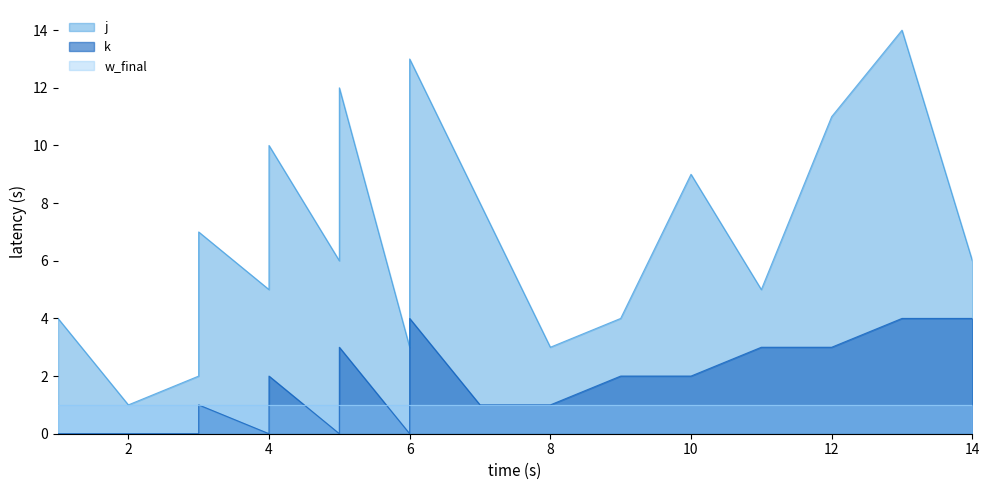

Reading right to left, extract all data points from this chart.

j: 14=6	13=14	12=11	11=5	10=9	9=4	8=3	7=8	6=13	6=3	5=12	5=6	4=10	4=5	3=7	3=2	2=1	1=4
k: 14=4	13=4	12=3	11=3	10=2	9=2	8=1	7=1	6=4	6=0	5=3	5=0	4=2	4=0	3=1	3=0	2=0	1=0